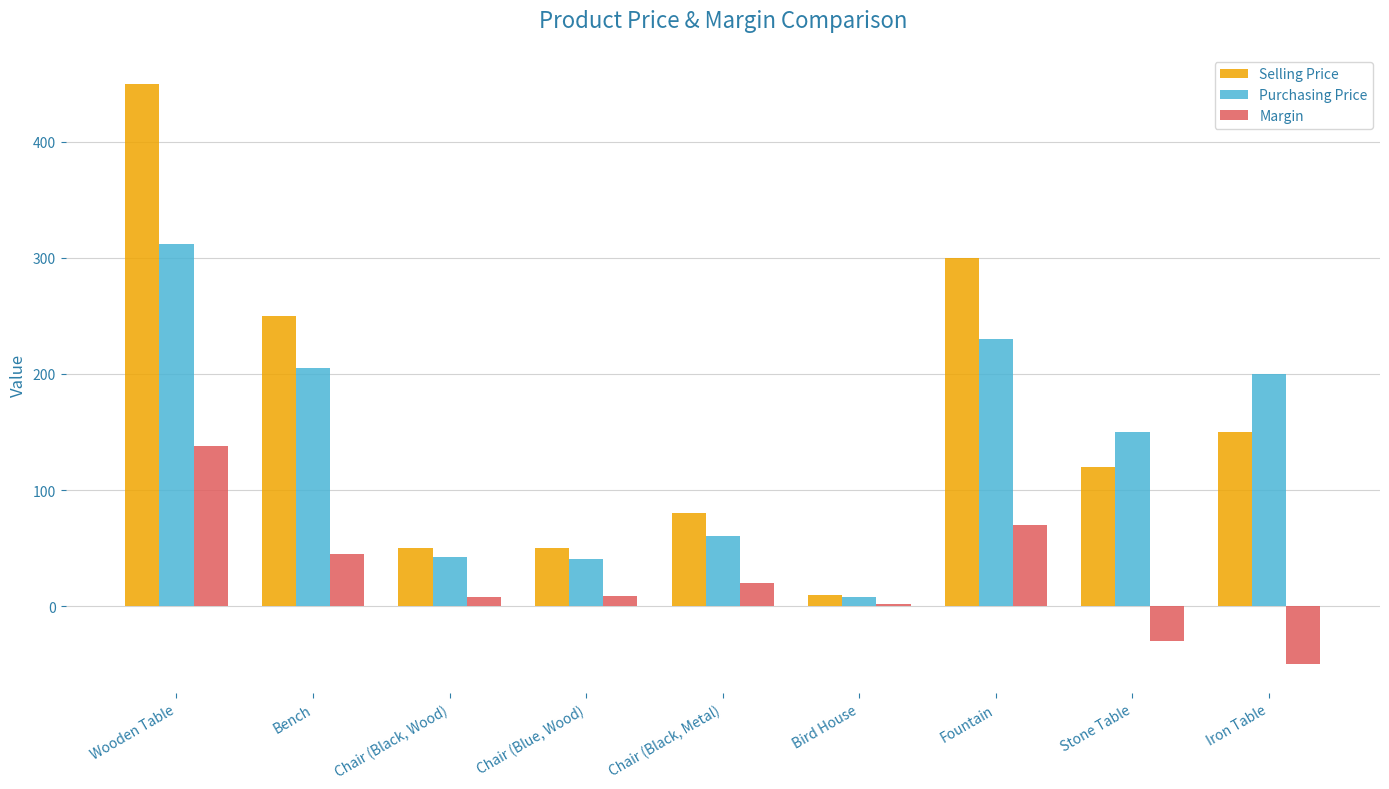

At which category is the sum across all series the highest?

Wooden Table